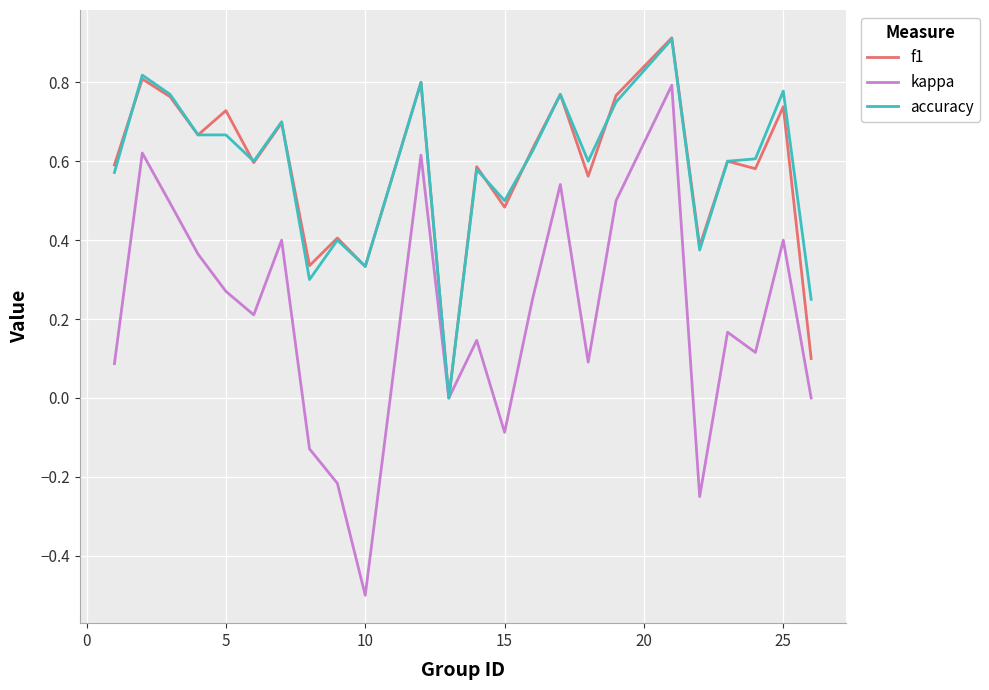

What is the smallest value displayed?

-0.5